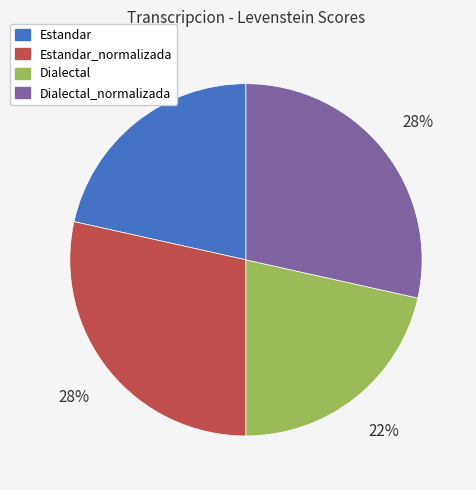

To the nearest percent, what is the average slice percentage?

25%